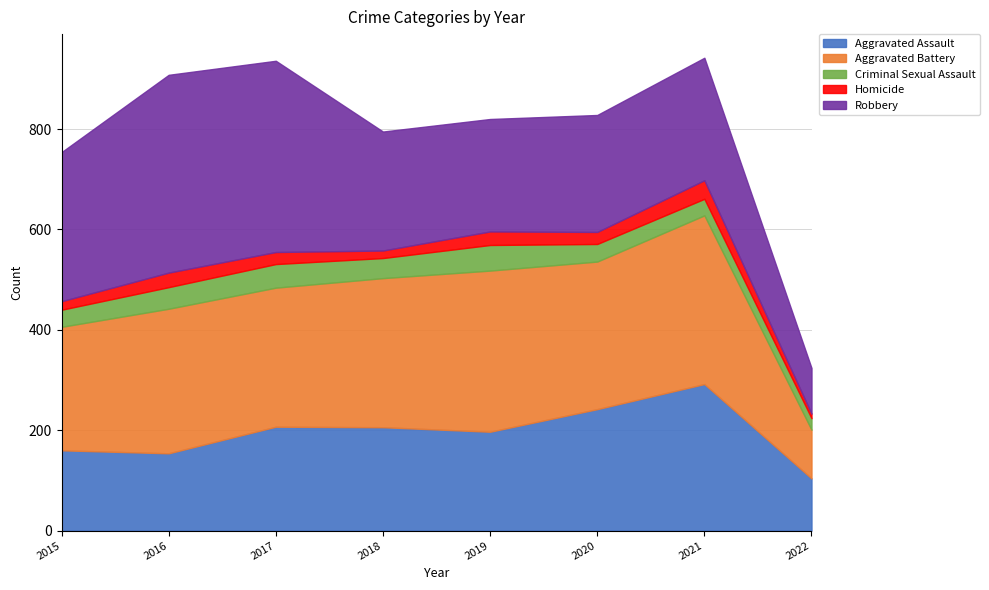

What is the lowest value of the Homicide series?

9